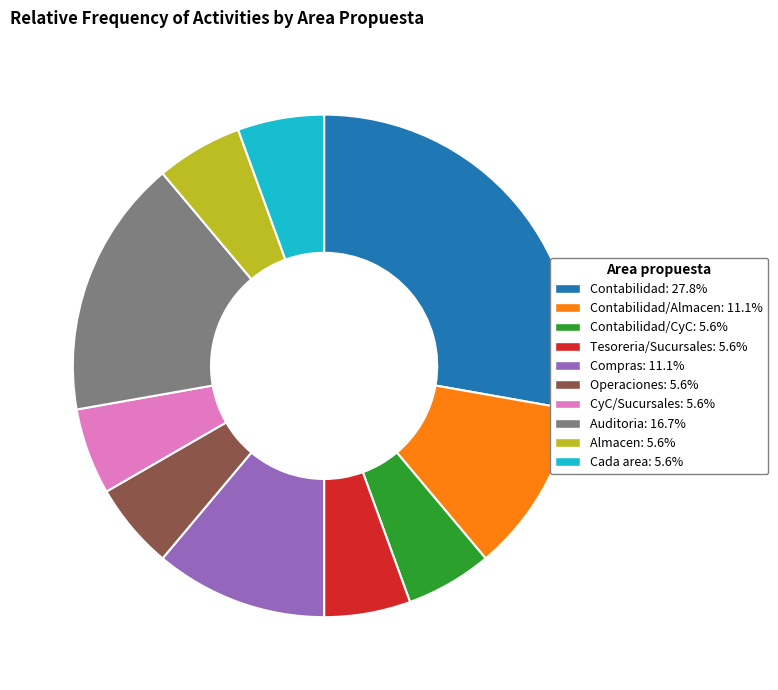

Approximately how many times larger is the value at Tesoreria/Sucursales: 5.6% compared to Contabilidad/Almacen: 11.1%?

0.5